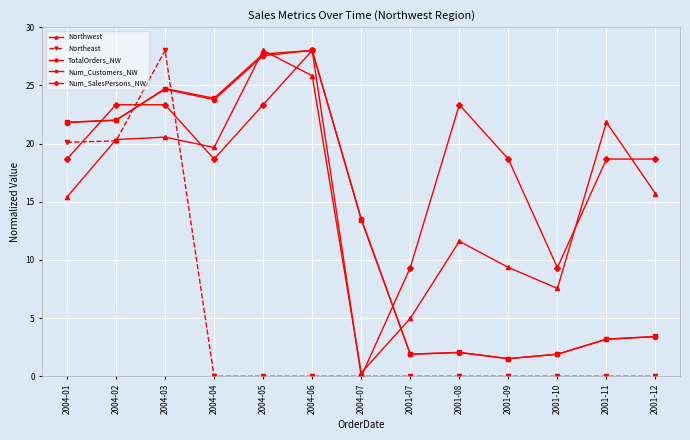

Does the chart display data point markers on the line(s)?

Yes